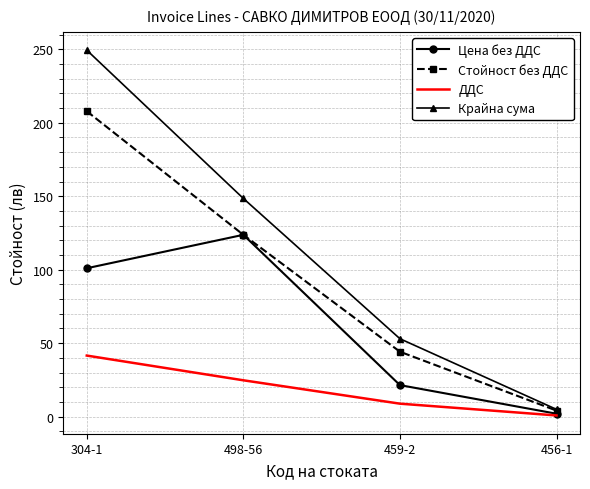

Which category has the lowest value in the Крайна сума series?

456-1